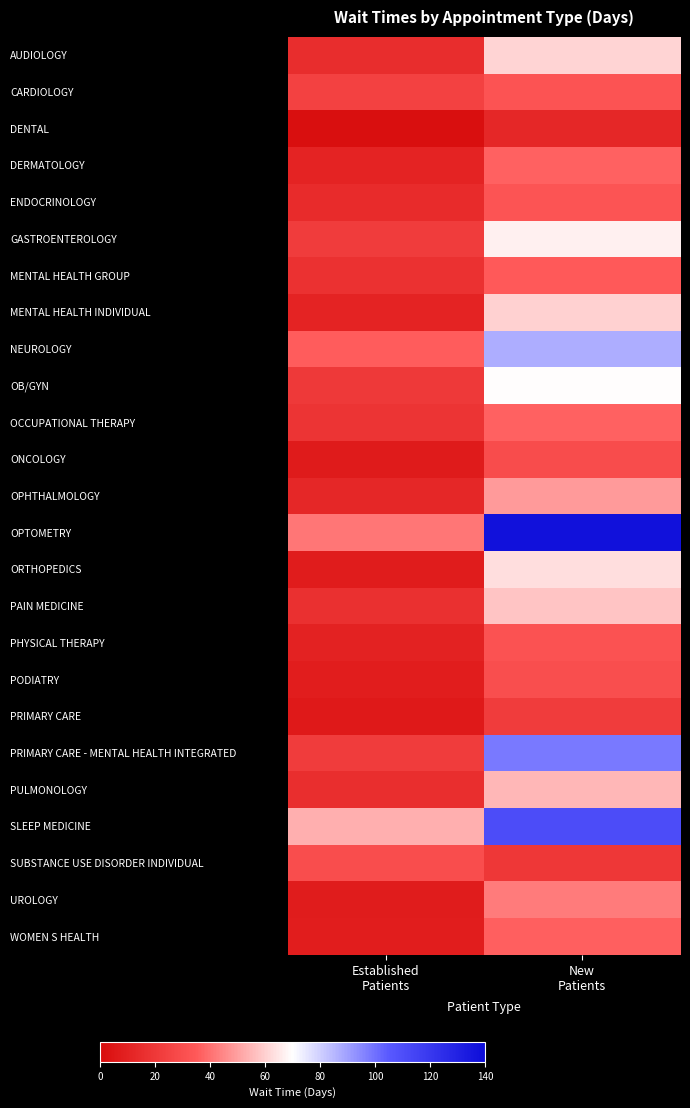

What is the minimum value shown in the chart?

1.2